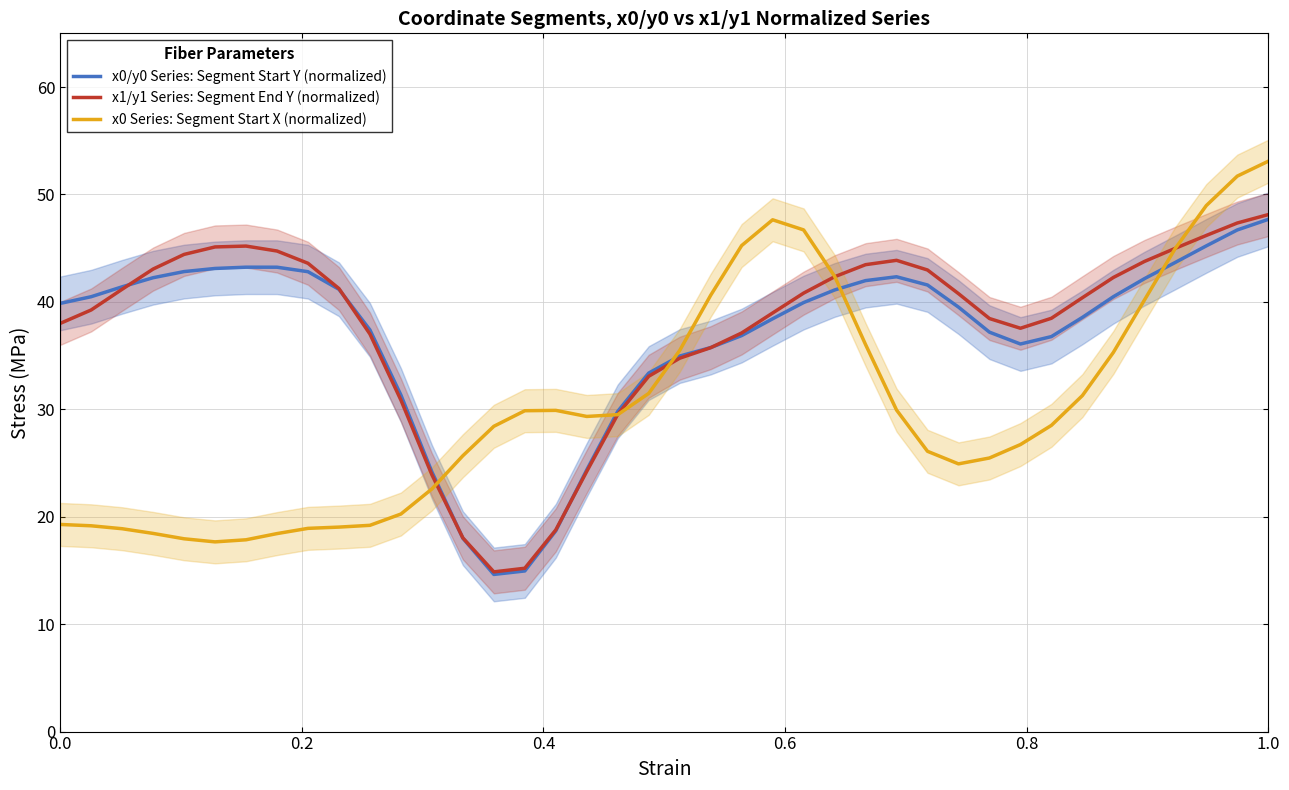

How many distinct data groups are displayed?

3